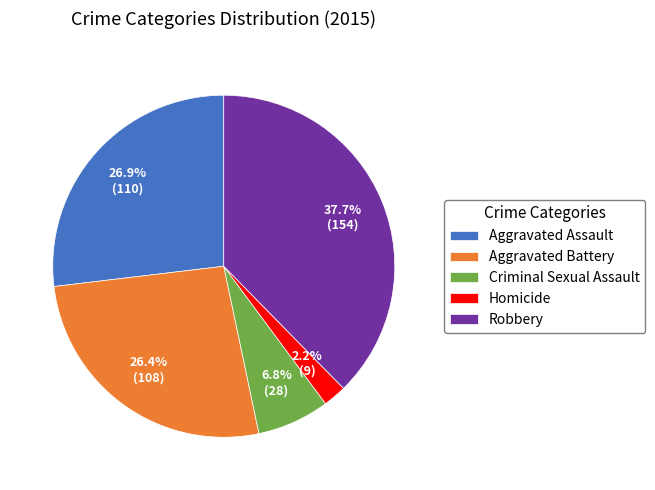

Is there a majority slice in this chart?

No